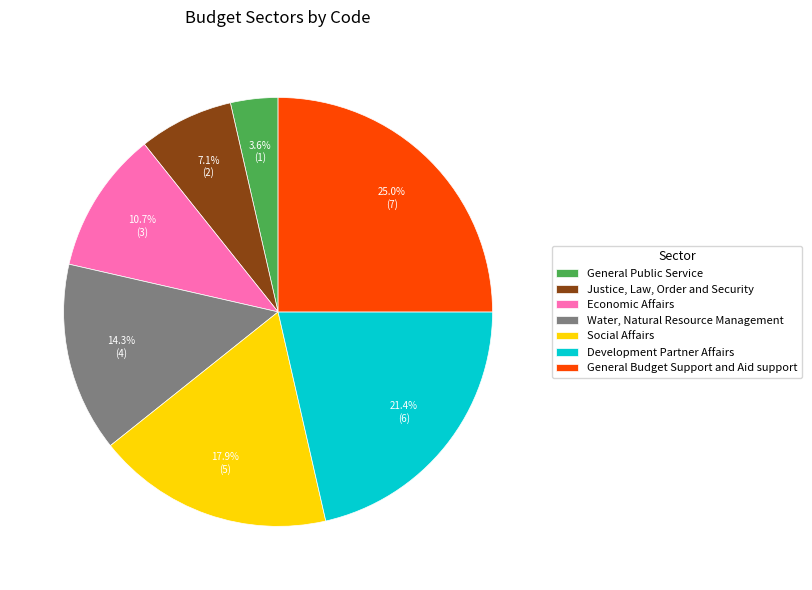

The Water, Natural Resource Management slice represents 14% of the pie. True or false?

True